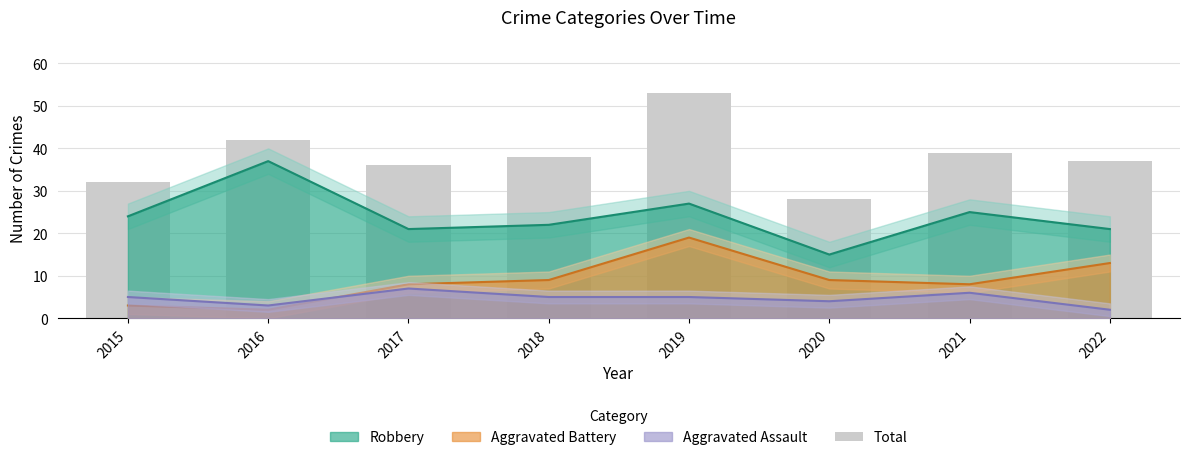

What is the difference between the maximum and minimum values?

25